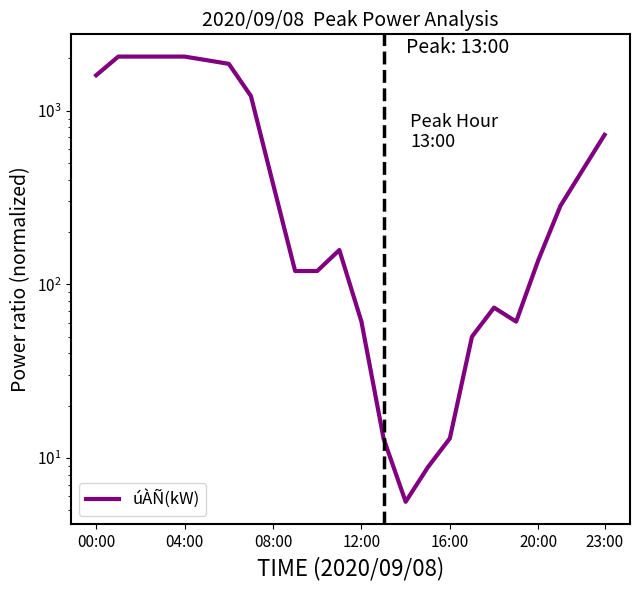

Between 19 and 04:00, which is larger?

04:00